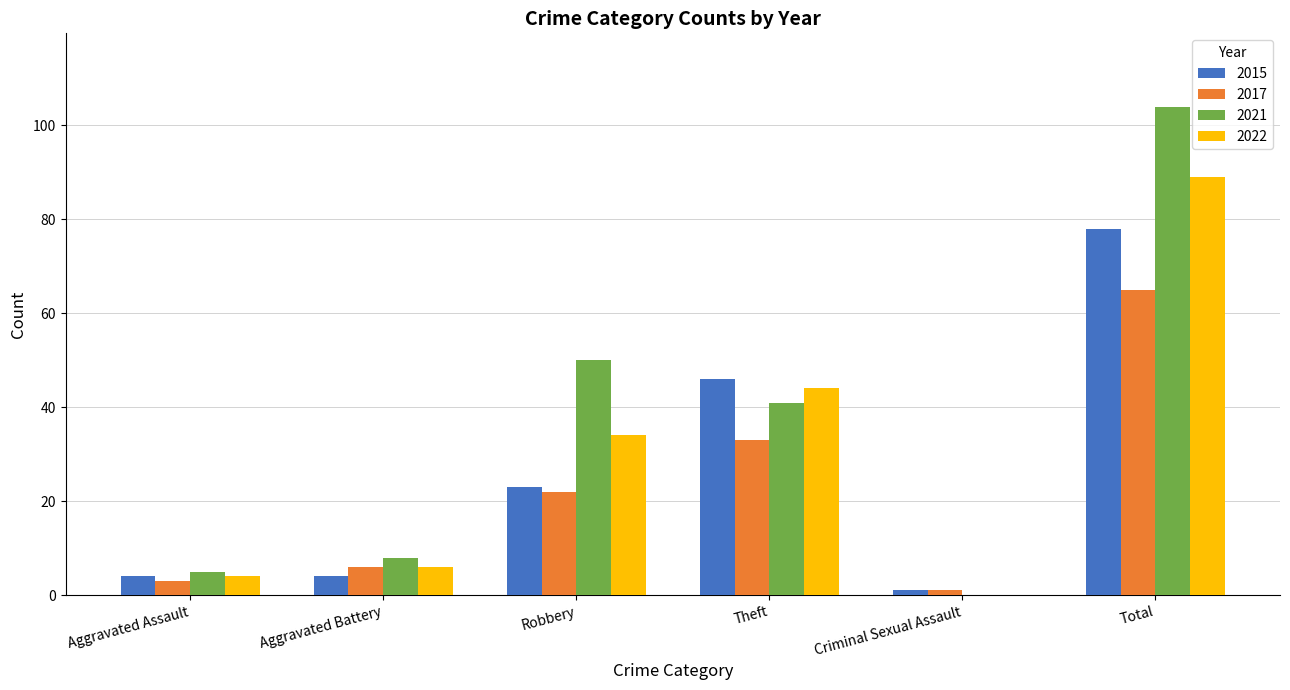

What is the total value across all series at Robbery?

129